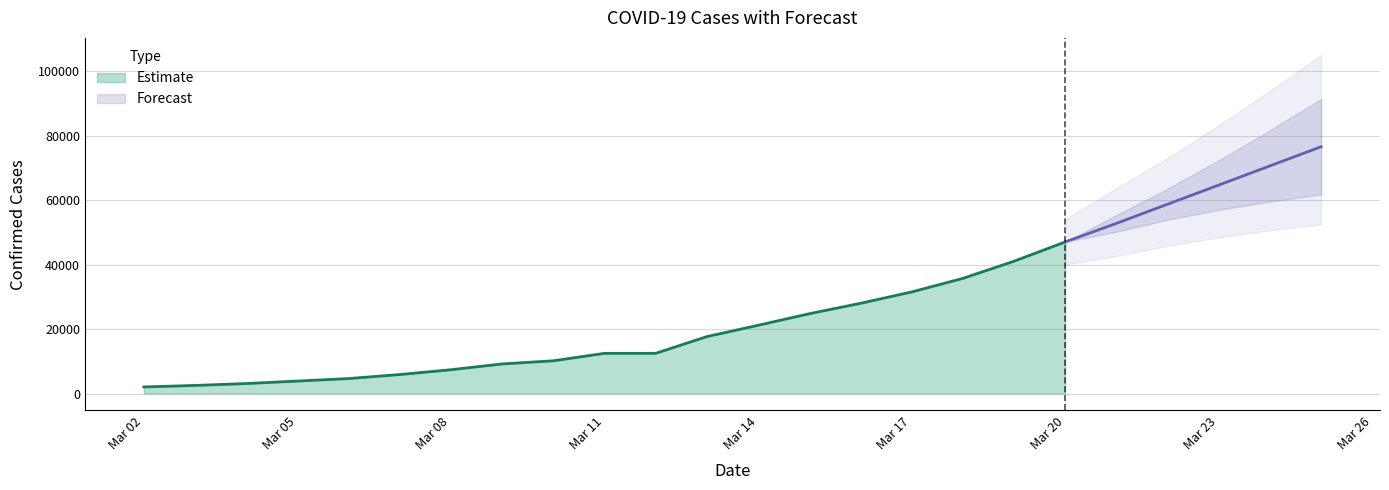

True or false: there are more than 0 points higher than both neighbors.

False